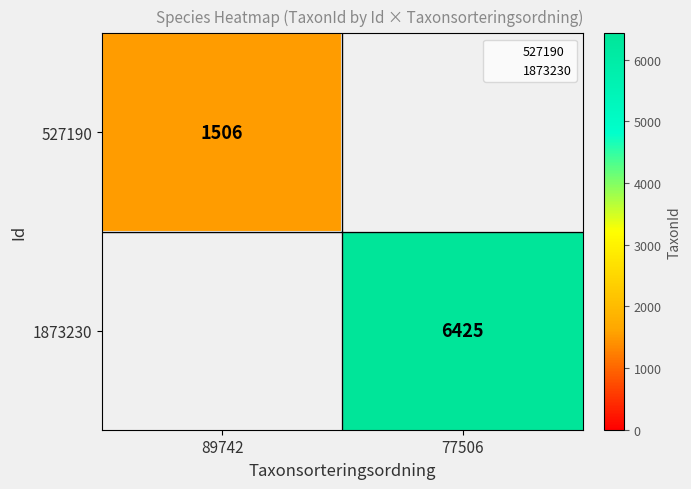

Count the number of categories in the chart.

2